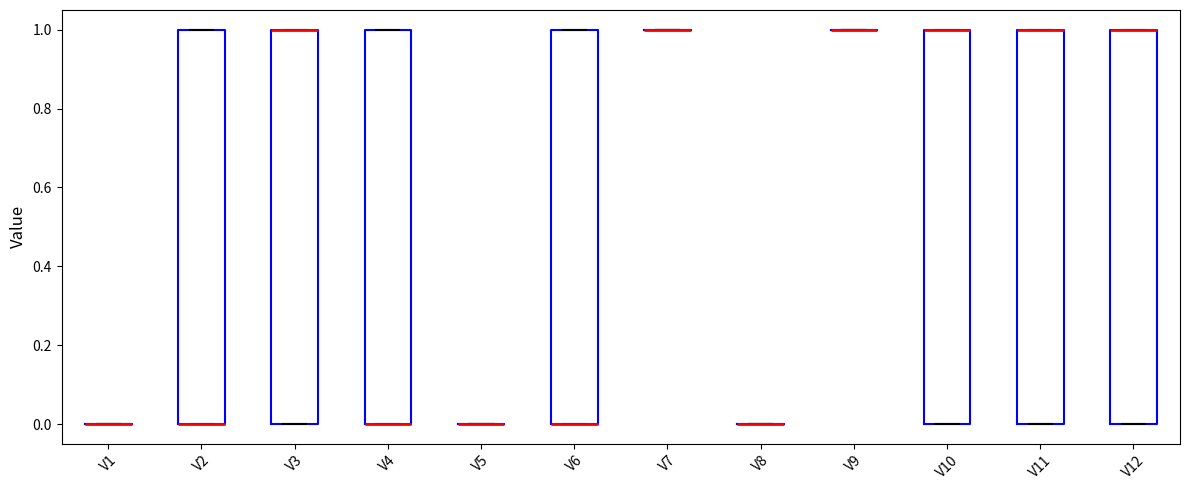

Where is the upper edge of the box for V12 on the y-axis? The values are not printed on the chart, so give them approximately, as read against the axis.

1